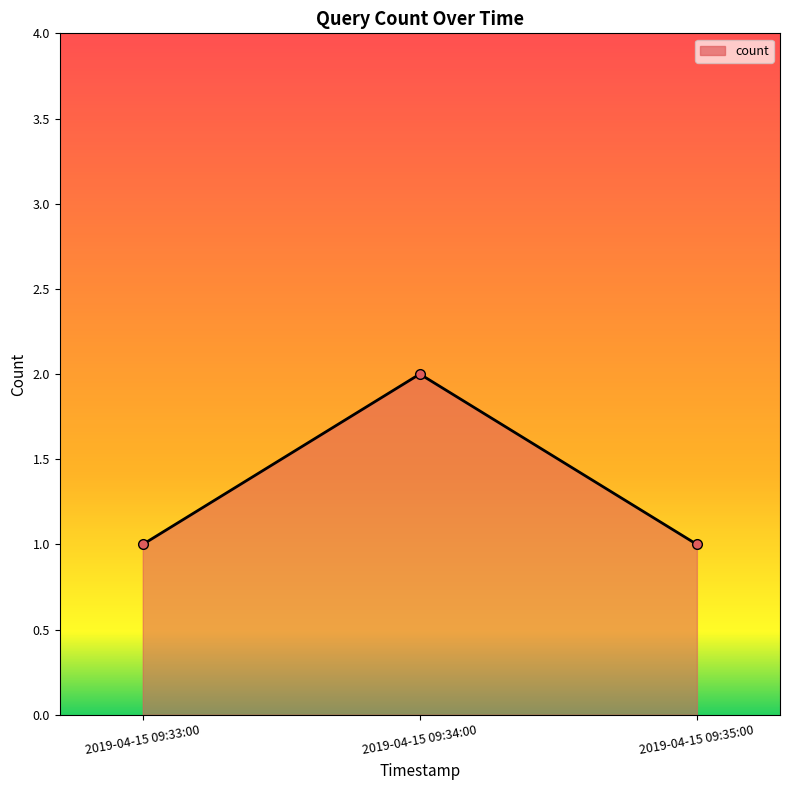

What is the sum of all values?

4